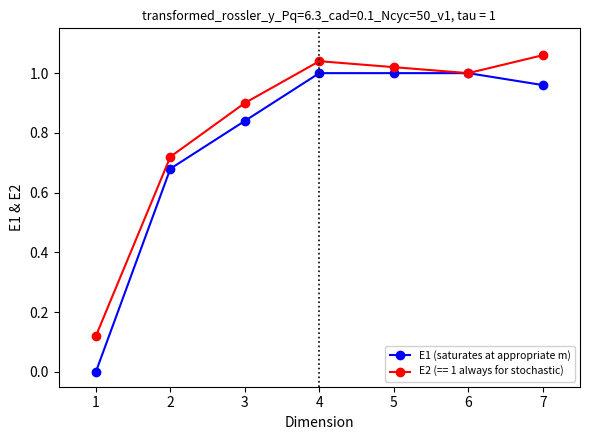

Count the number of data series in this chart.

2